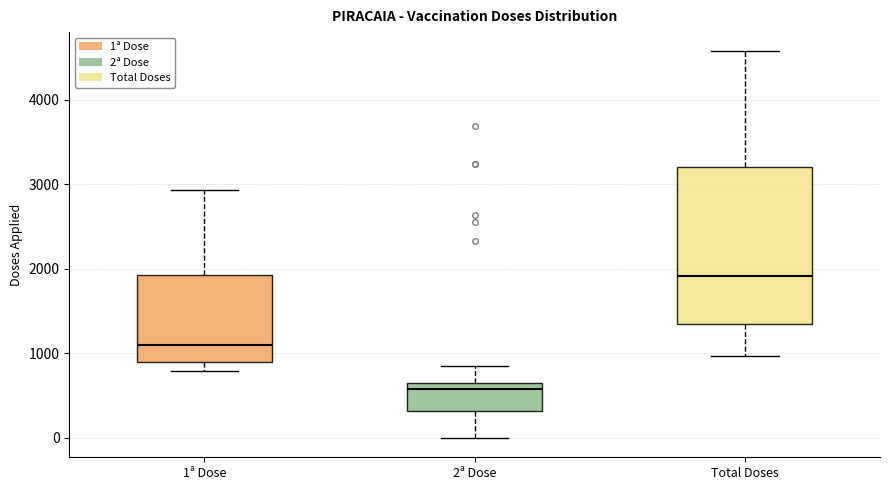

Reading left to right, read every box against the y-axis: the position of its median line, the range the box covers, and the ends of its whiskers. The values are not printed on the chart, so give them approximately, as read against the axis.

1ª Dose: median 1100, box 900 to 1900, whiskers 800 to 2900
2ª Dose: median 600 (just below the box's upper edge), box 300 to 600, whiskers 0 to 900
Total Doses: median 1900, box 1300 to 3200, whiskers 1000 to 4600